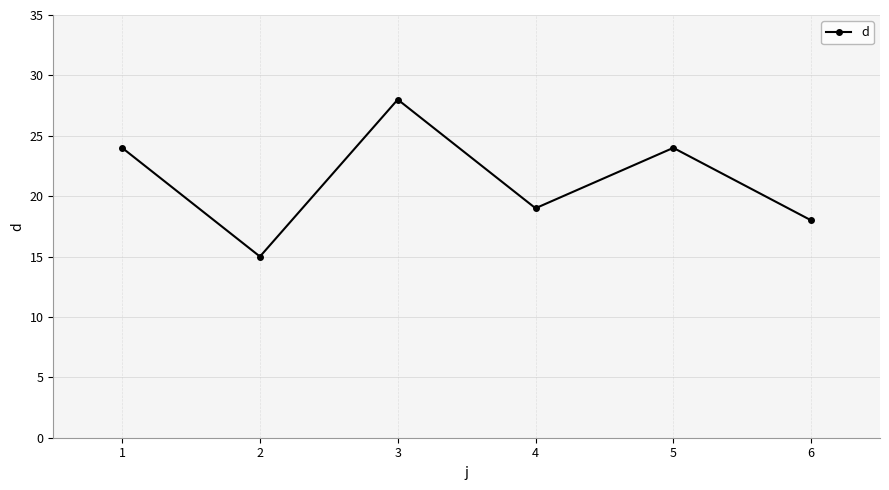

What is the ratio of the value at 2 to the value at 4?

0.8